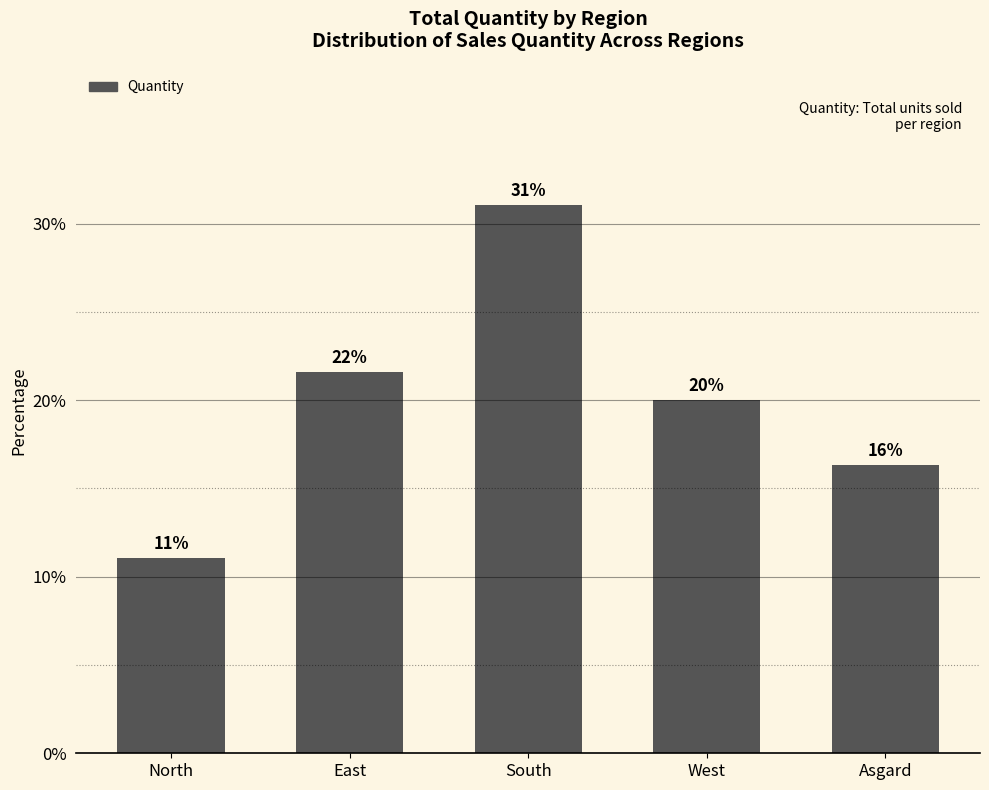

Rank the categories by value from highest to lowest.

South, East, West, Asgard, North